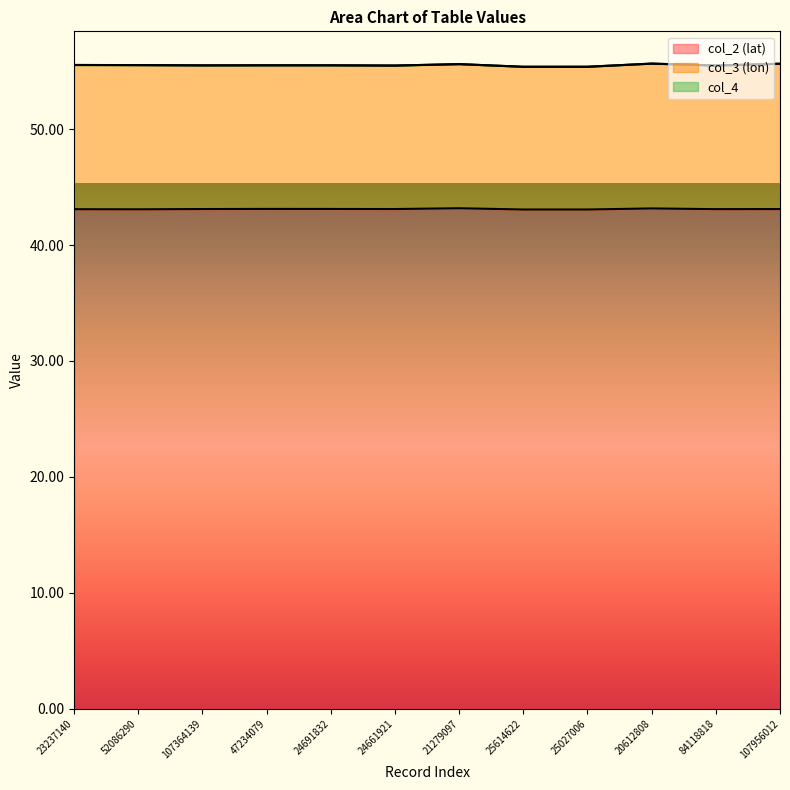

The col_3 (lon) series shows 12.4 at 84118818. True or false?

True